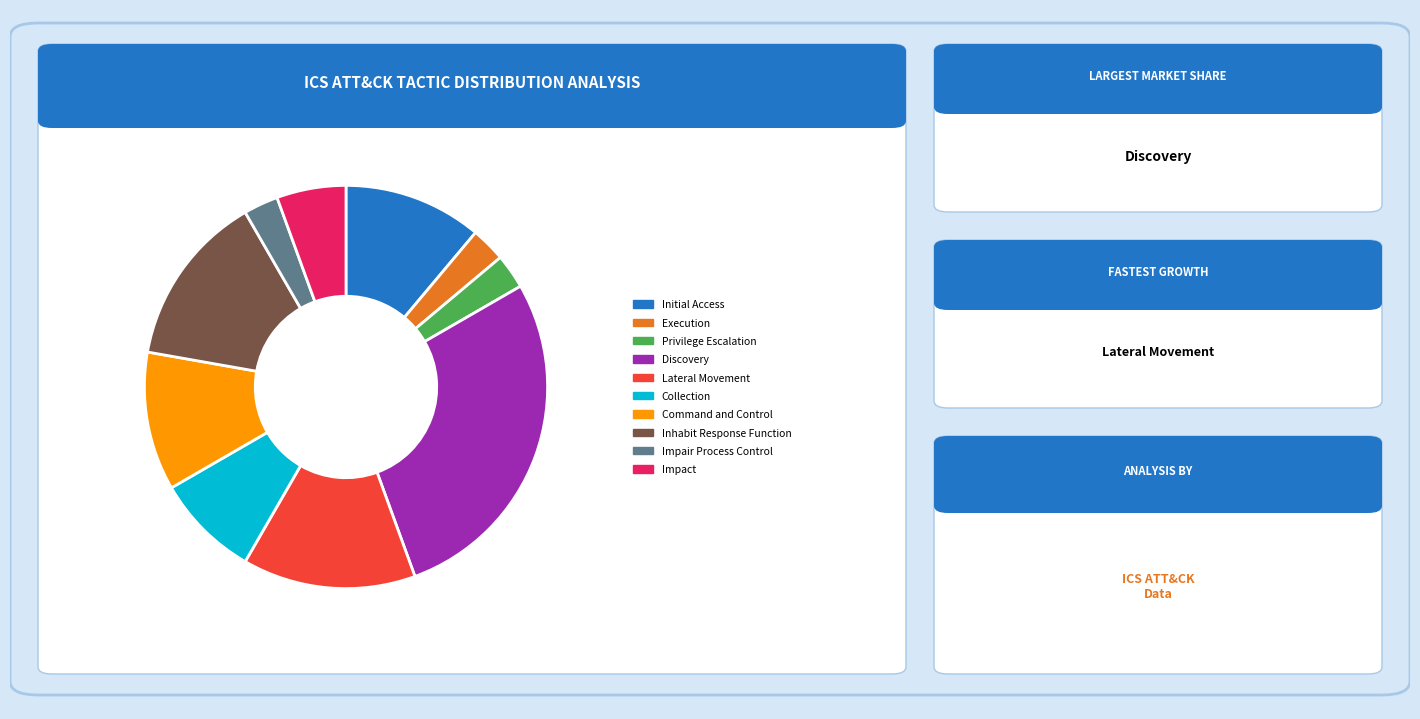

What percentage is the Execution slice, to the nearest percent?

3%